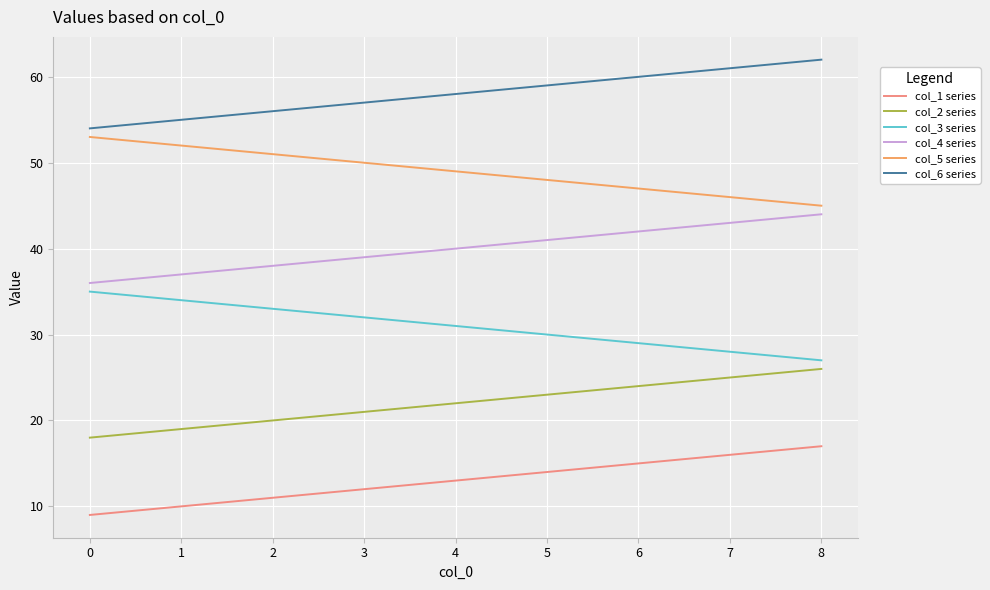

Does the chart display data point markers on the line(s)?

No